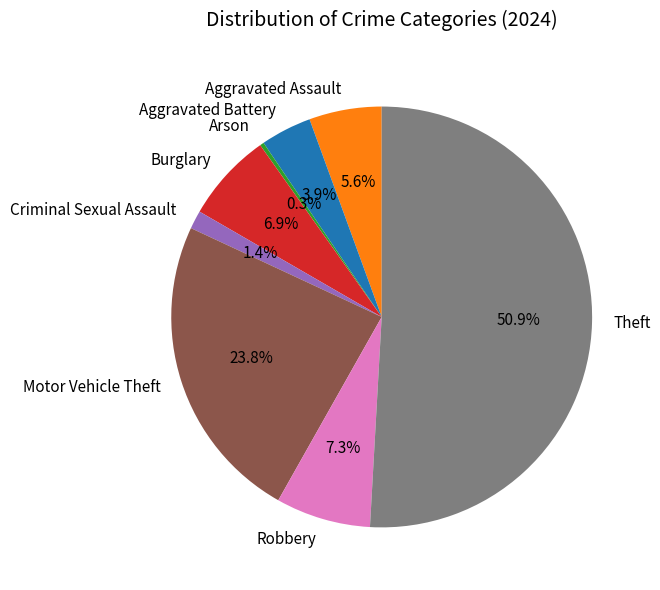

What percentage is the Theft slice, to the nearest percent?

51%